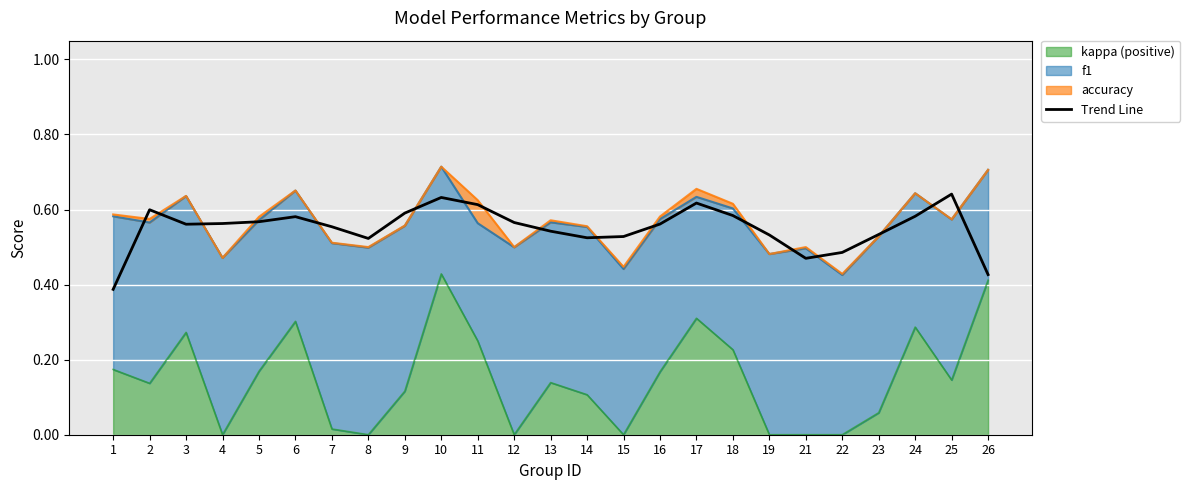

What is the sum of all values?

13.8